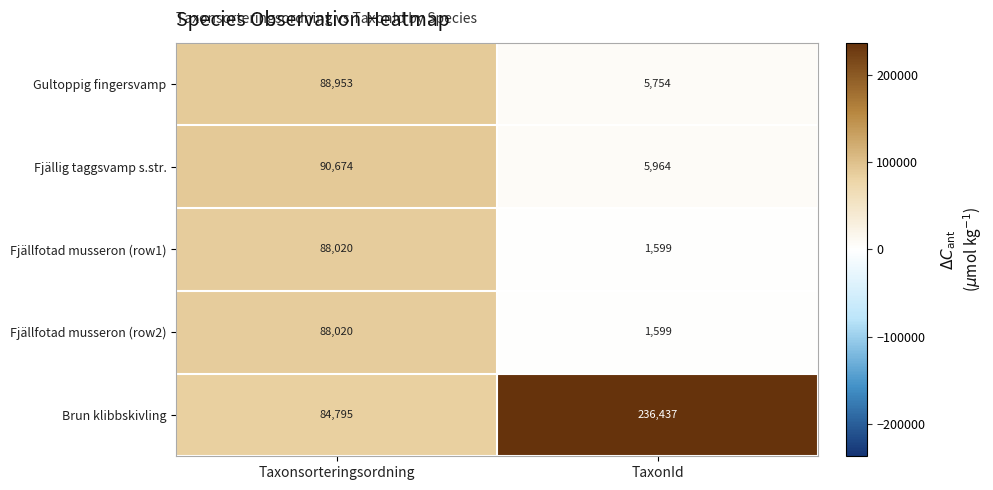

Reading left to right, transcribe all the data shown in this chart.

Gultoppig fingersvamp: 88953	5754
Fjällig taggsvamp s.str.: 90674	5964
Fjällfotad musseron (row1): 88020	1599
Fjällfotad musseron (row2): 88020	1599
Brun klibbskivling: 84795	236437